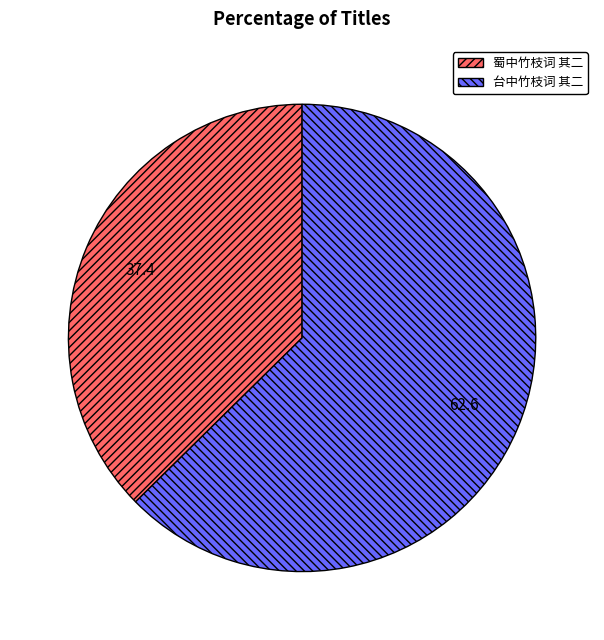

Rank the categories by value from highest to lowest.

台中竹枝词 其二, 蜀中竹枝词 其二